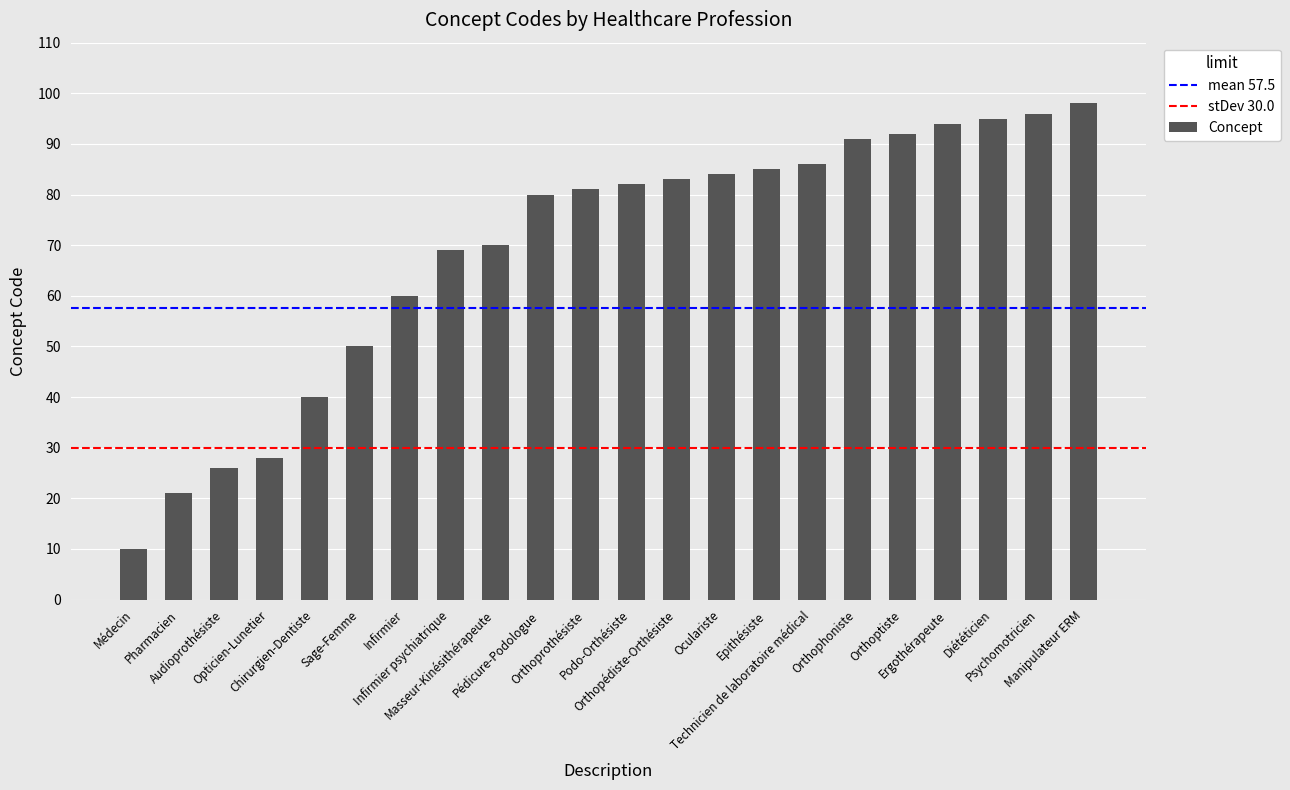

Which label corresponds to the smallest value in the chart?

Médecin